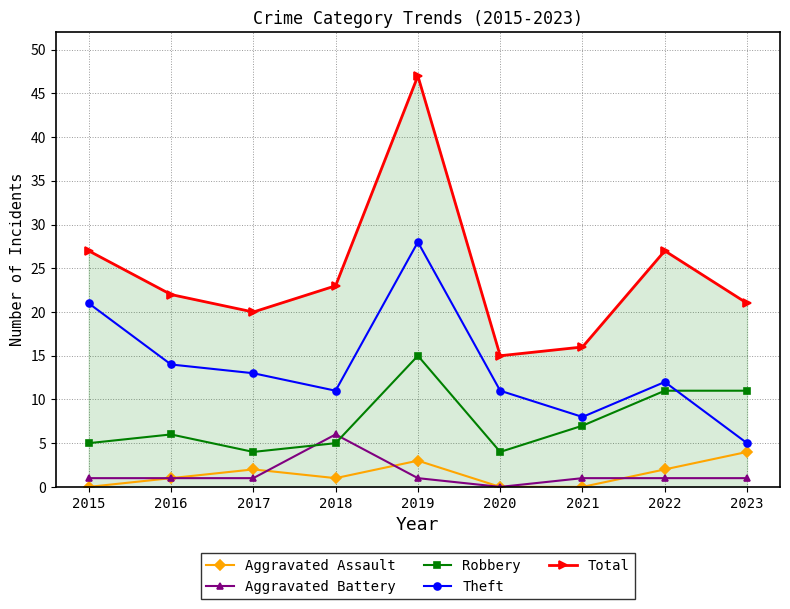

What is the spread (max minus min) of values at 2016?

21